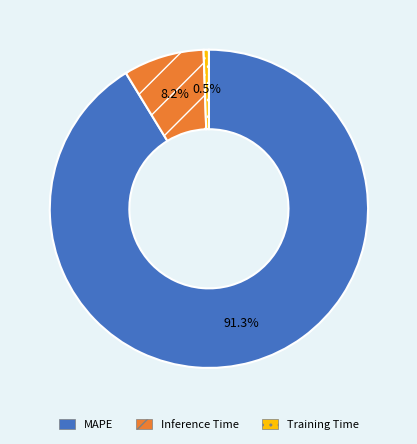

True or false: MAPE accounts for 91% of the total.

True